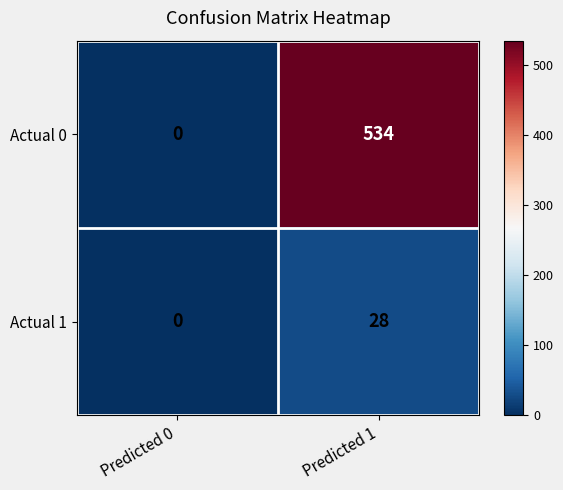

The Actual 0 series shows 0 at Predicted 0. True or false?

True